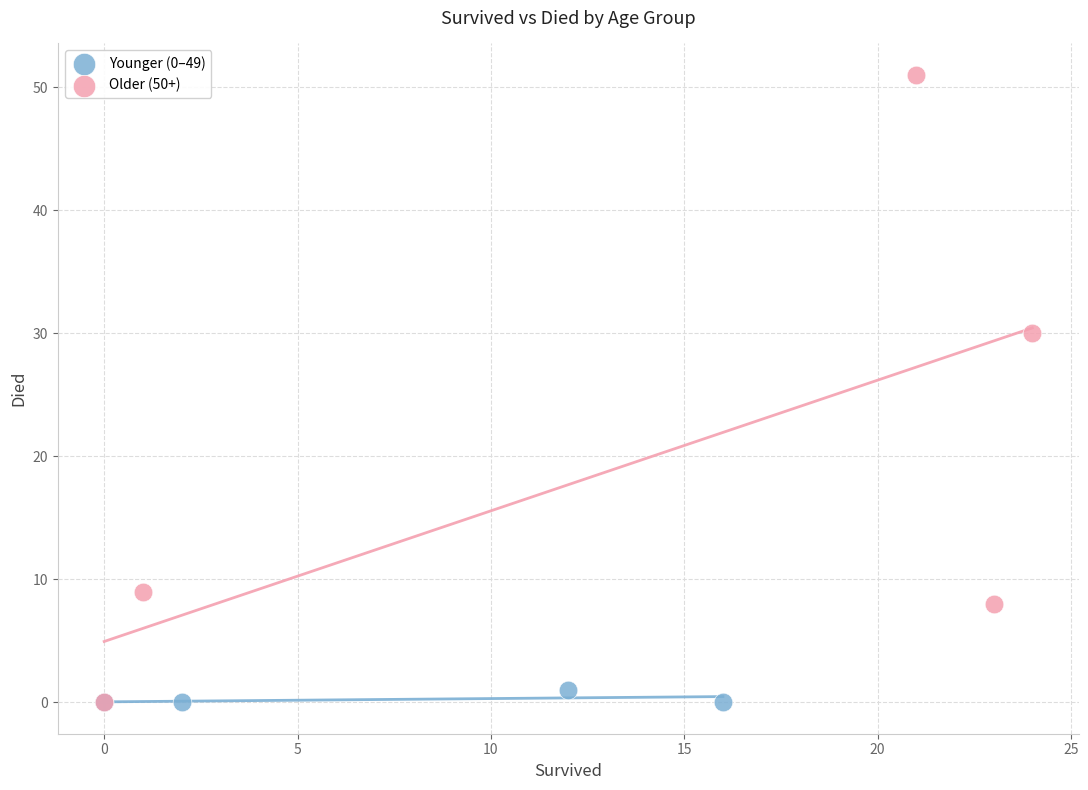

Which series has the widest spread of Y values?

Older (50+)